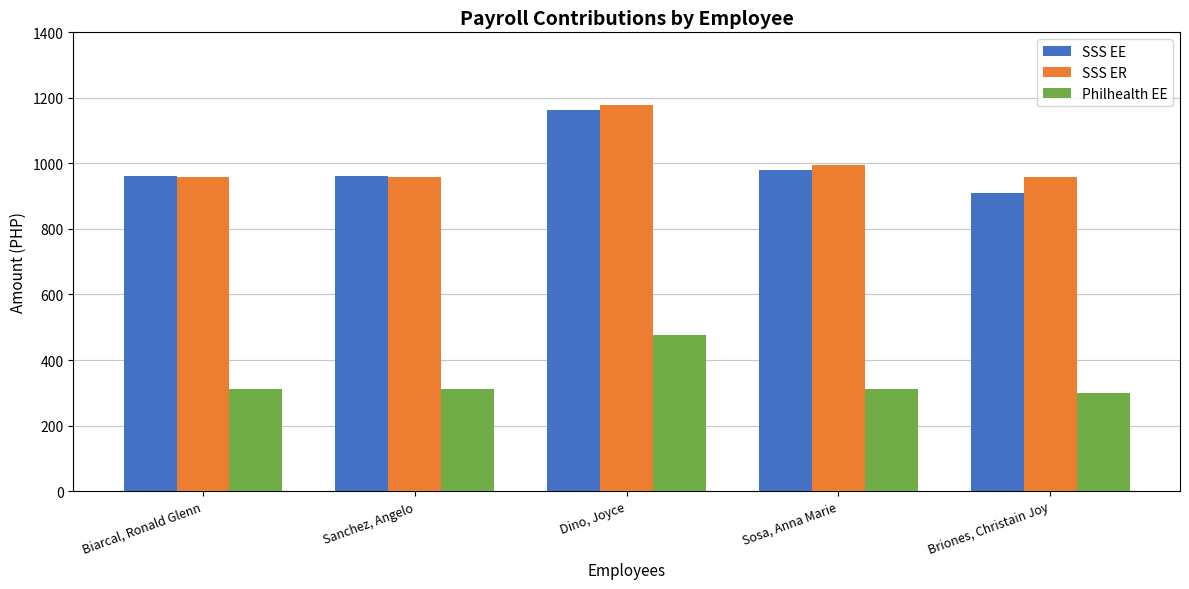

What is the difference between the second highest and second lowest values in the SSS EE series?

18.2